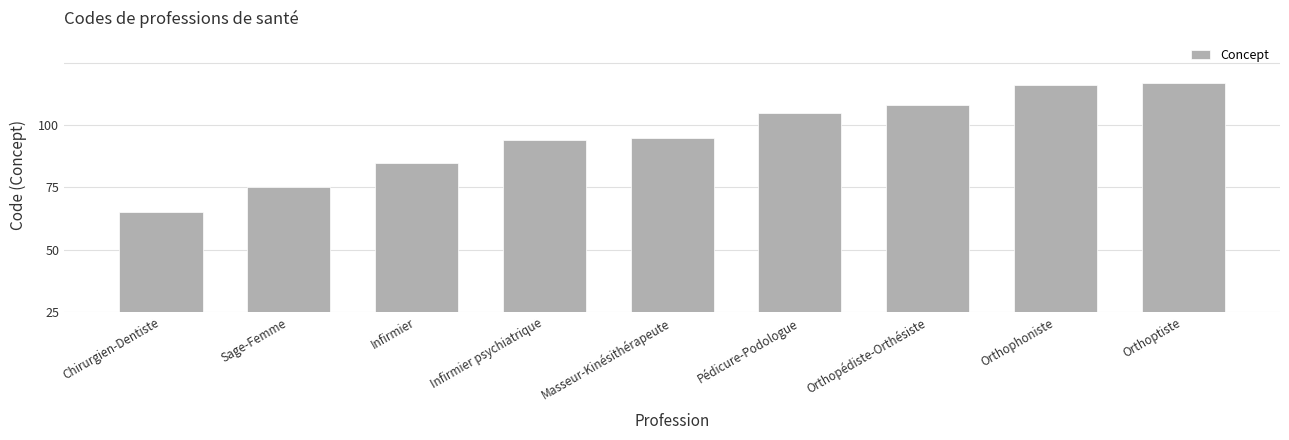

Reading right to left, what are all the values shown in this chart?

Orthoptiste=92	Orthophoniste=91	Orthopédiste-Orthésiste=83	Pédicure-Podologue=80	Masseur-Kinésithérapeute=70	Infirmier psychiatrique=69	Infirmier=60	Sage-Femme=50	Chirurgien-Dentiste=40